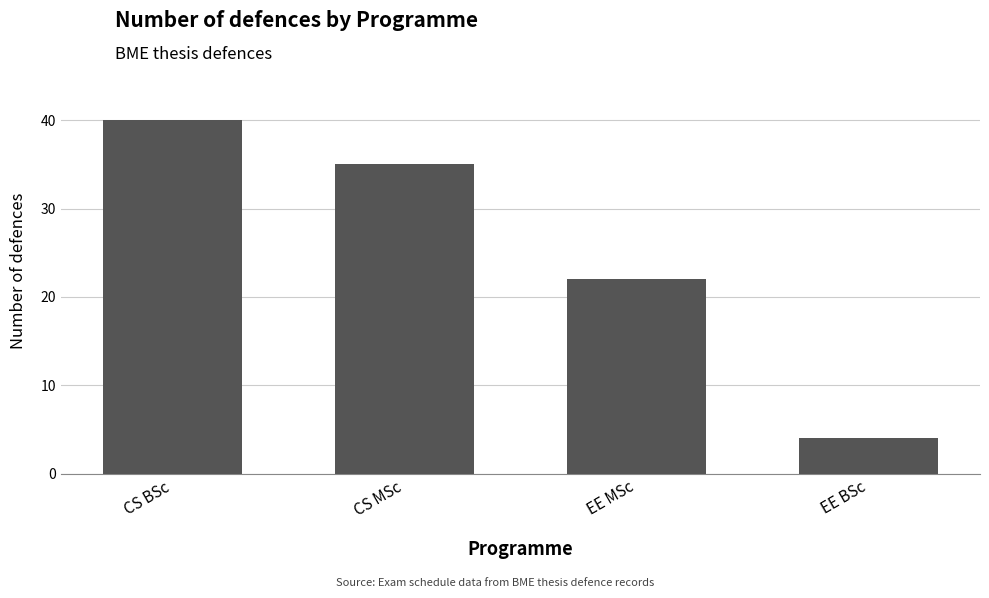

How many values are between 22 and 40?

3